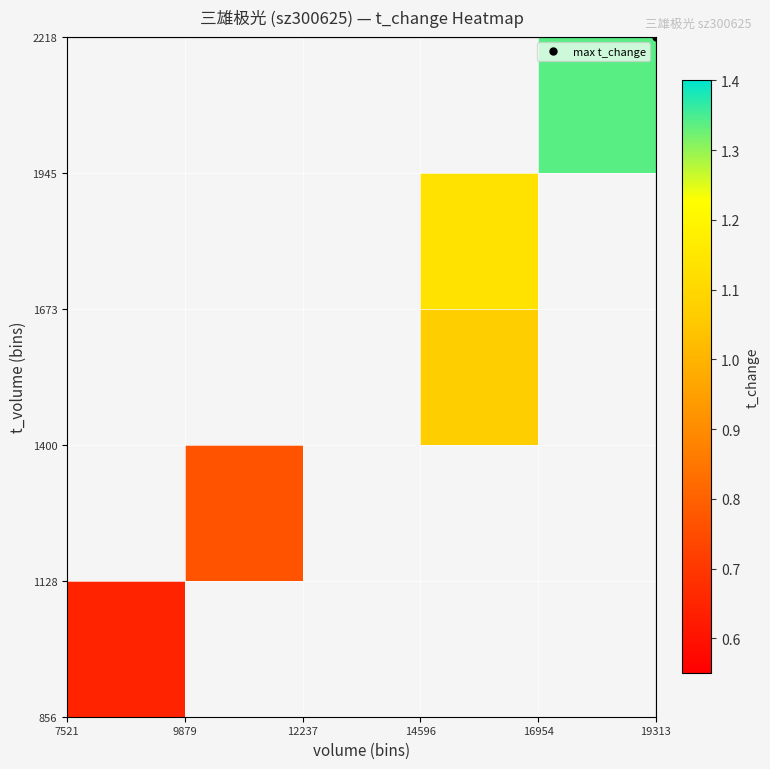

At how many categories does at least one series exceed 0?

4